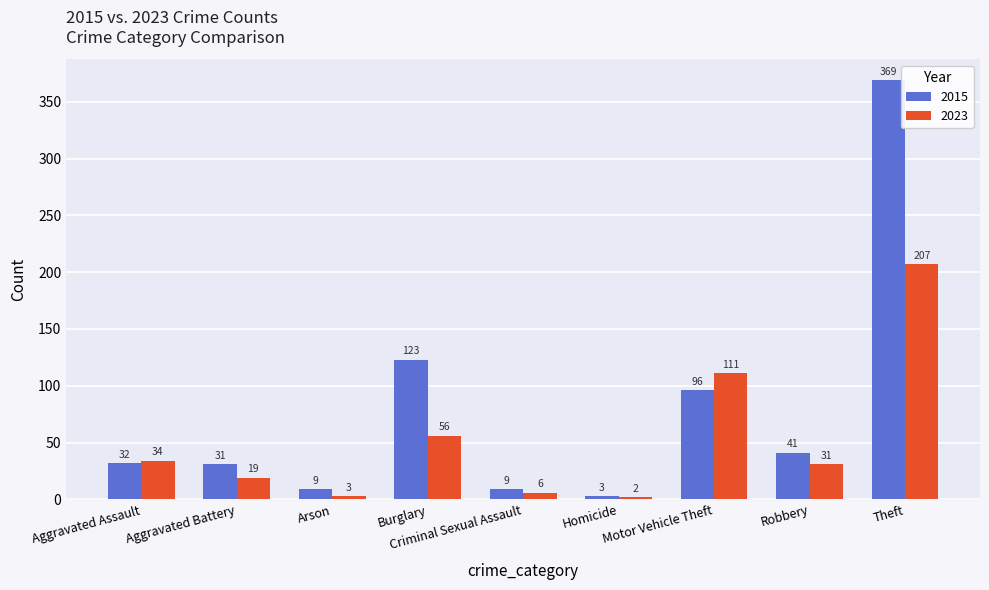

What is the label of the 4th bar from the left?

Burglary